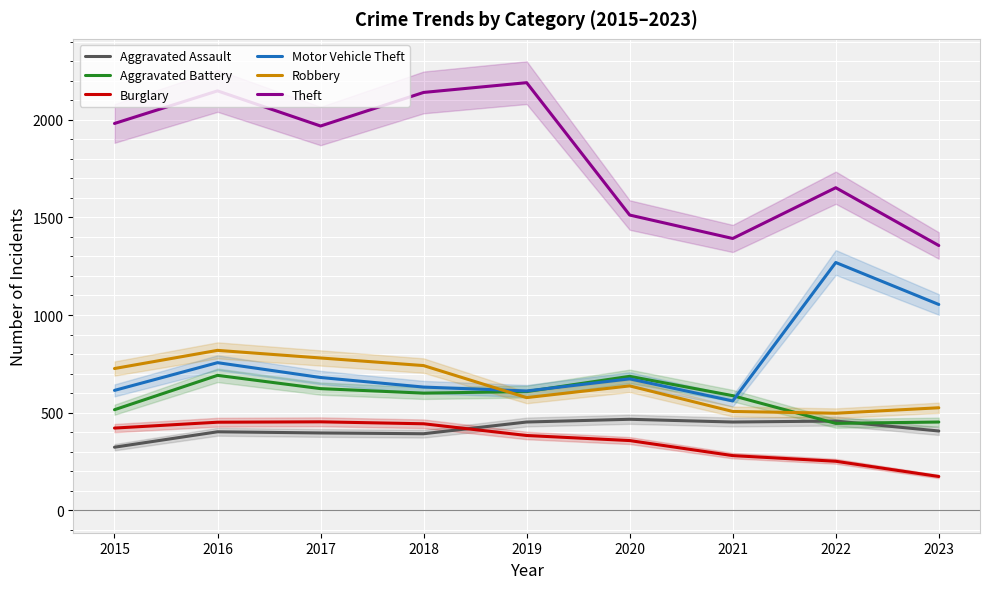

What are all the series names shown in the legend?

Aggravated Assault, Aggravated Battery, Burglary, Motor Vehicle Theft, Robbery, Theft